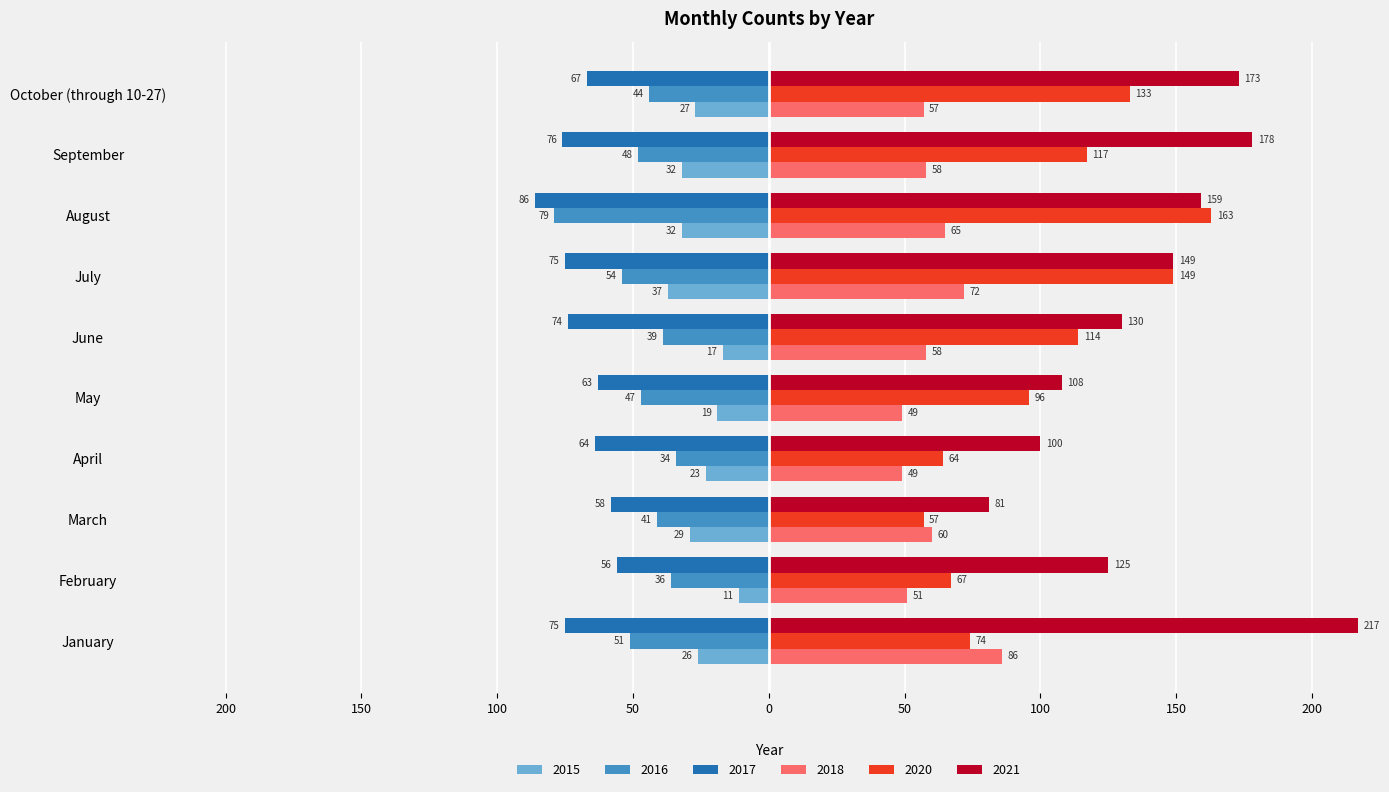

True or false: 2018 has a value of 73 at May.

False